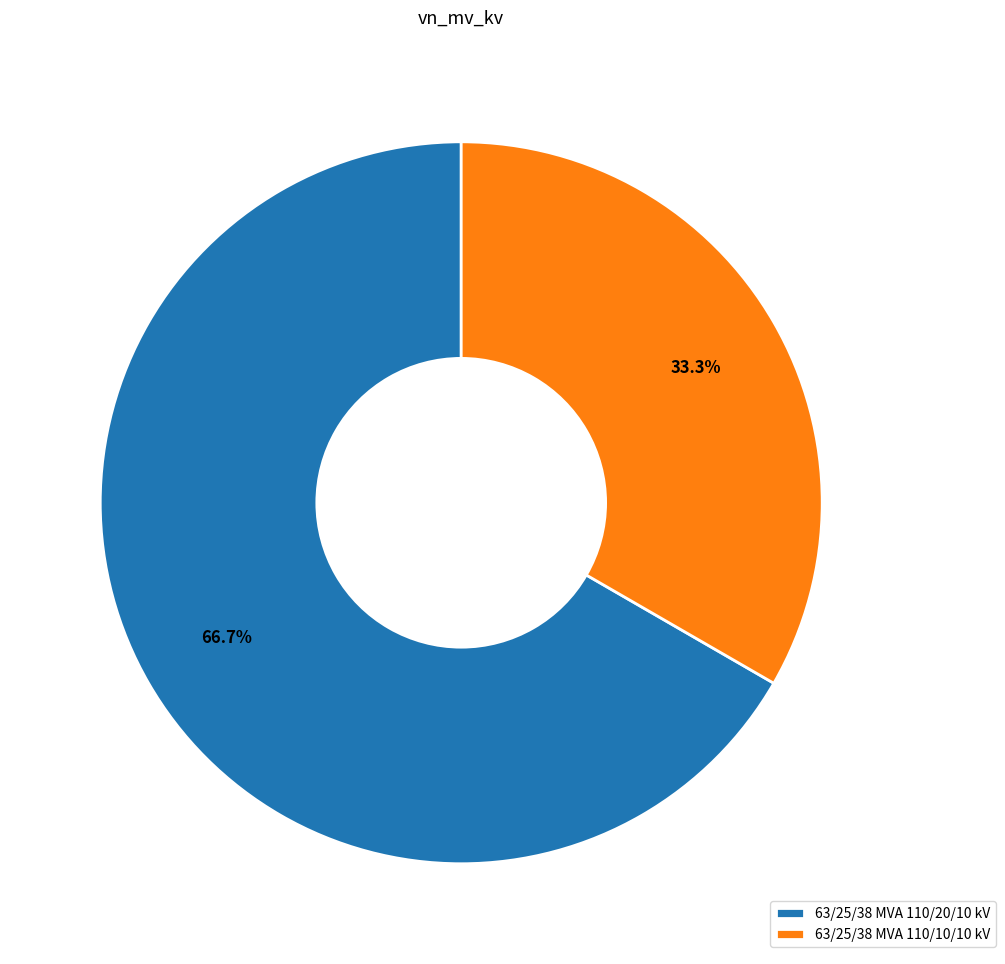

Is the sum of 63/25/38 MVA 110/10/10 kV and 63/25/38 MVA 110/20/10 kV greater than half?

Yes